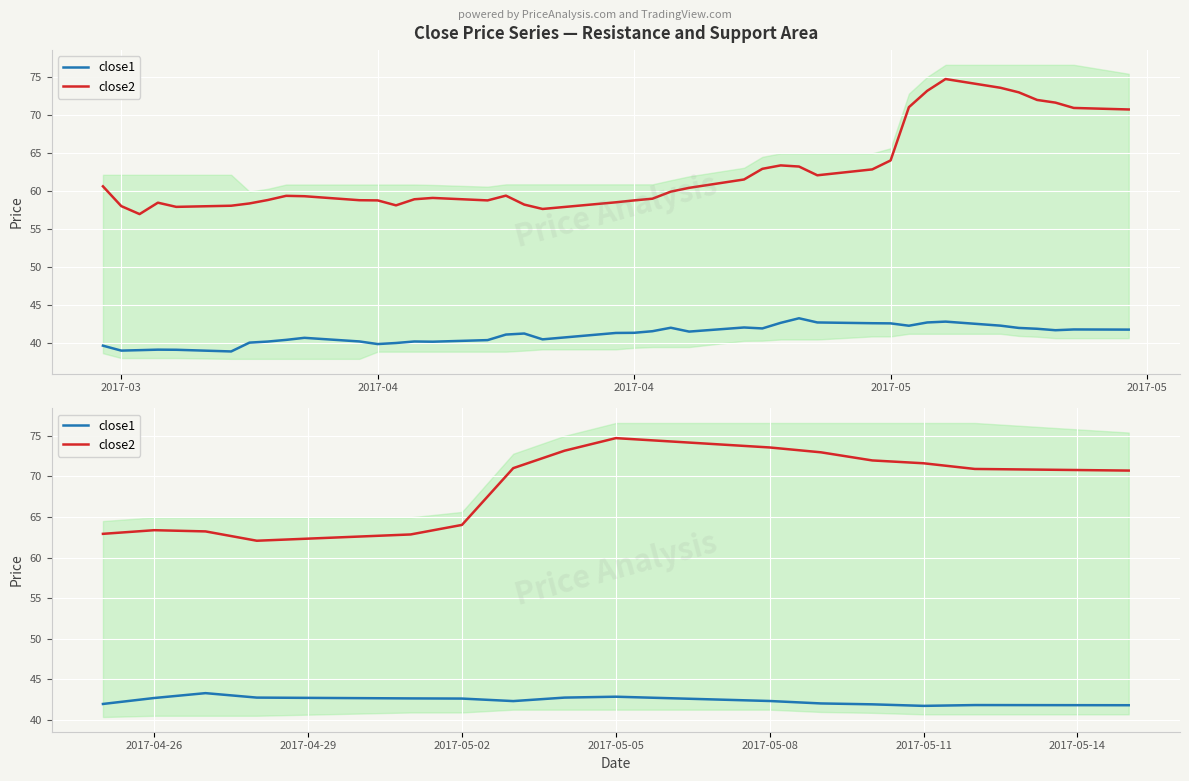

What is the greatest value displayed?

74.7